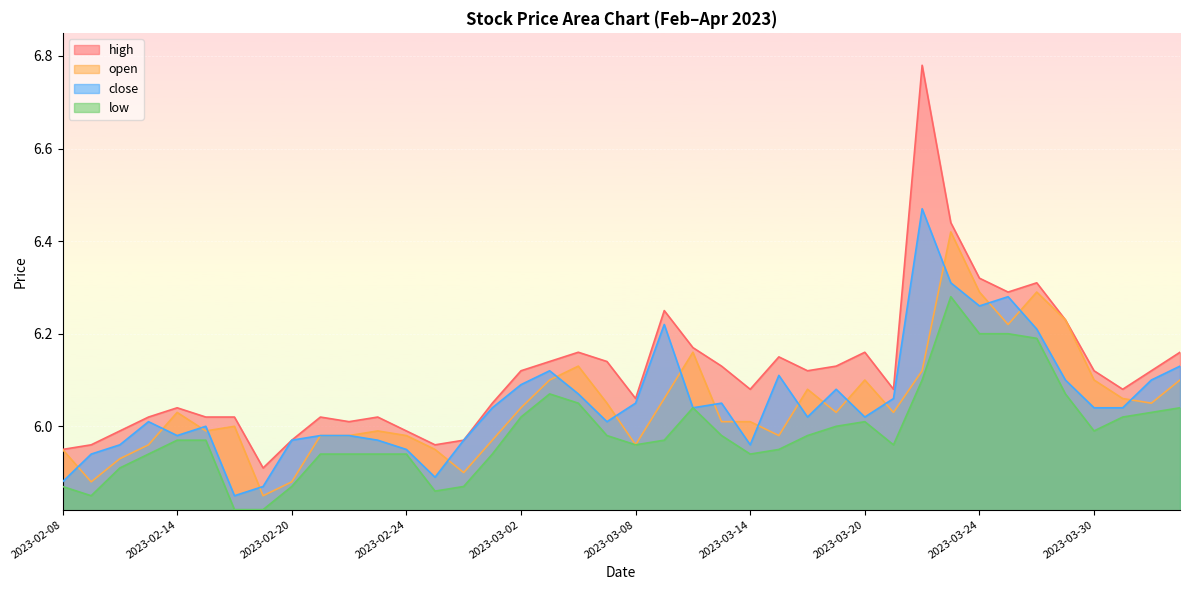

At which label does open first exceed 6?

2023-02-14